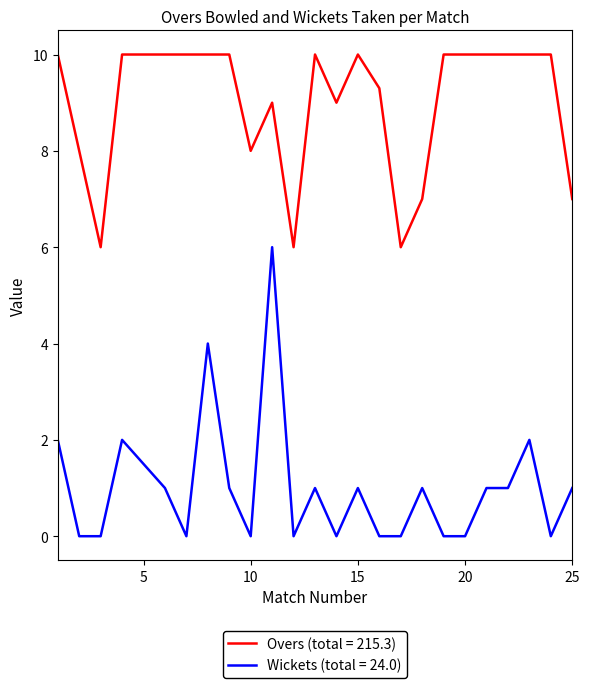

Rank the series by their maximum value, from lowest to highest.

Wickets (total = 24.0), Overs (total = 215.3)